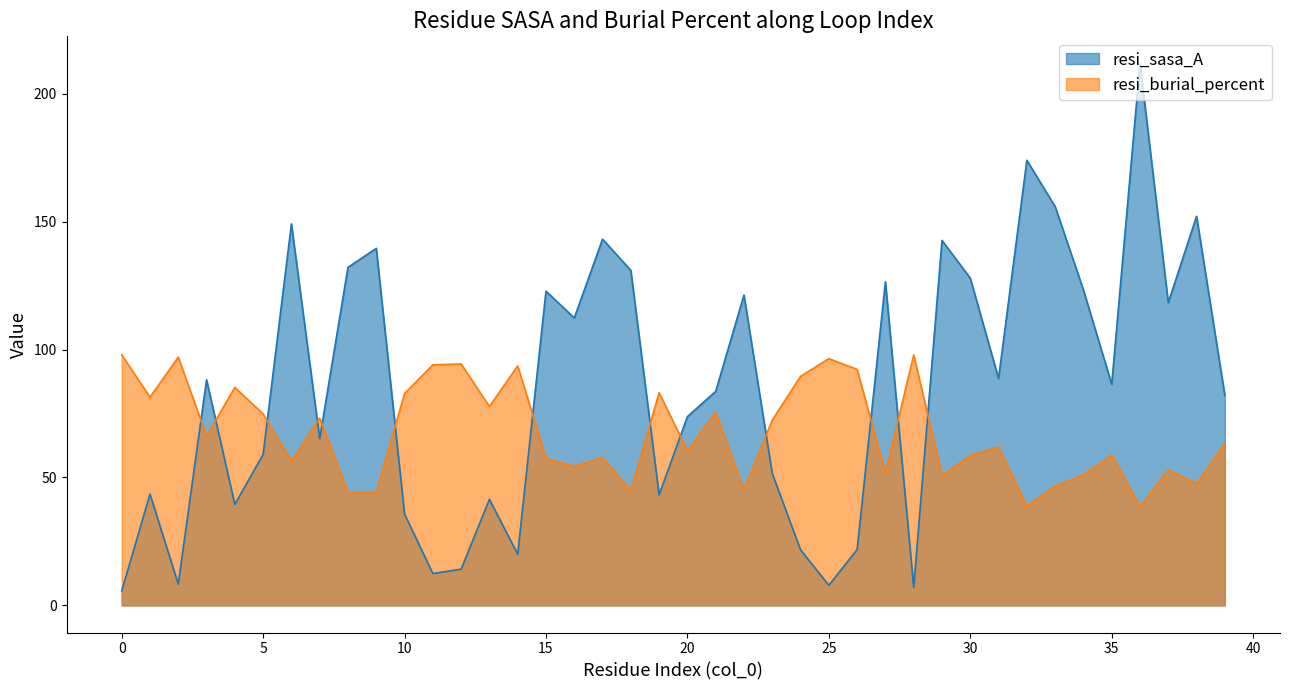

At which label does resi_burial_percent reach its minimum?

36